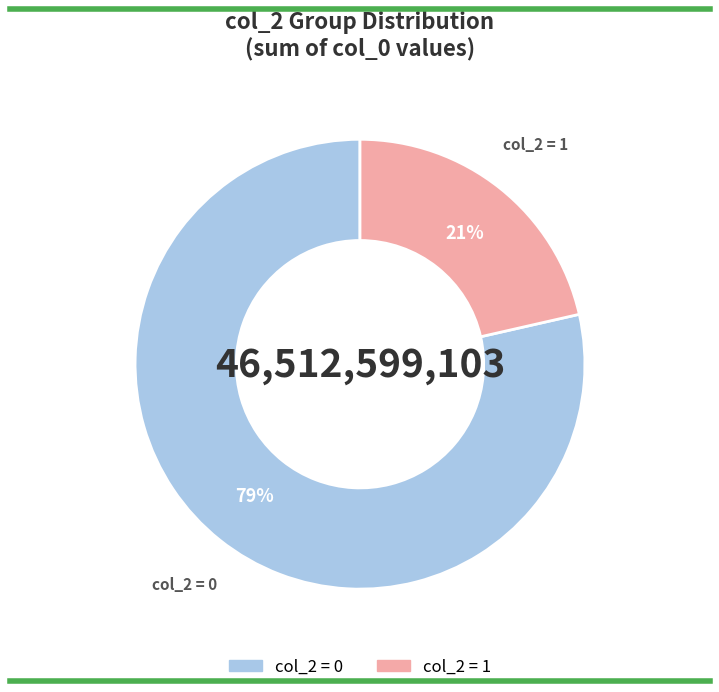

Does any single category account for the majority?

Yes